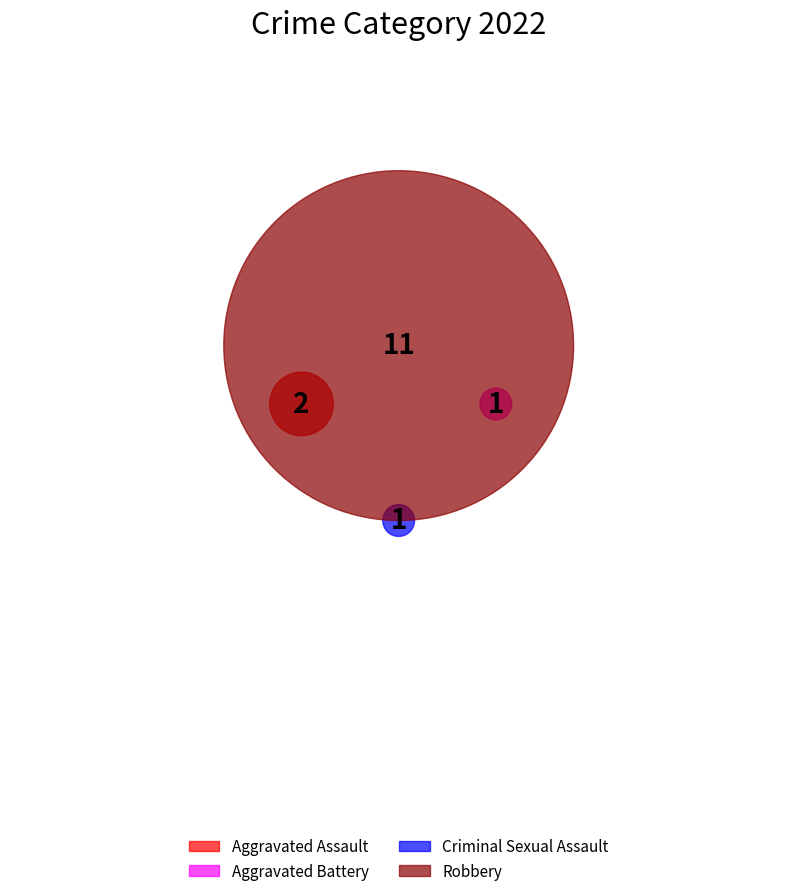

What is the smallest slice in the pie chart?

Aggravated Battery